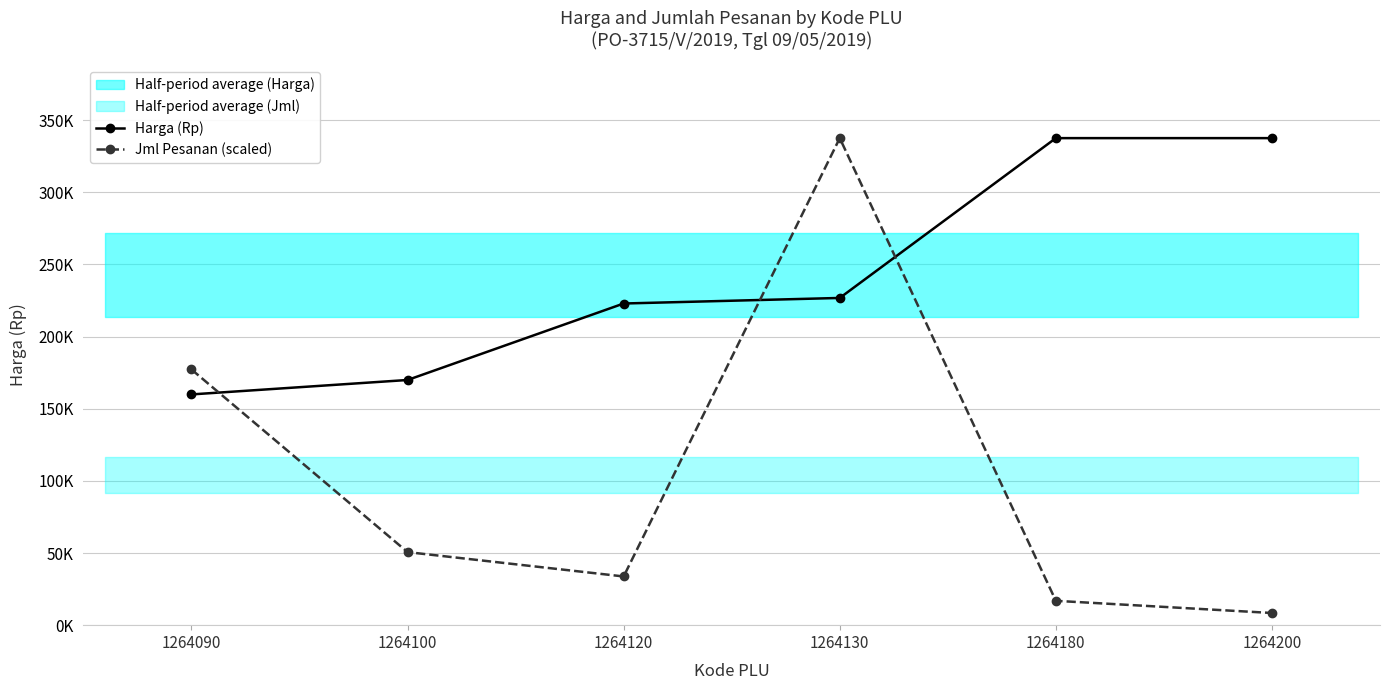

What is the minimum value for Jml Pesanan (scaled)?

8437.5